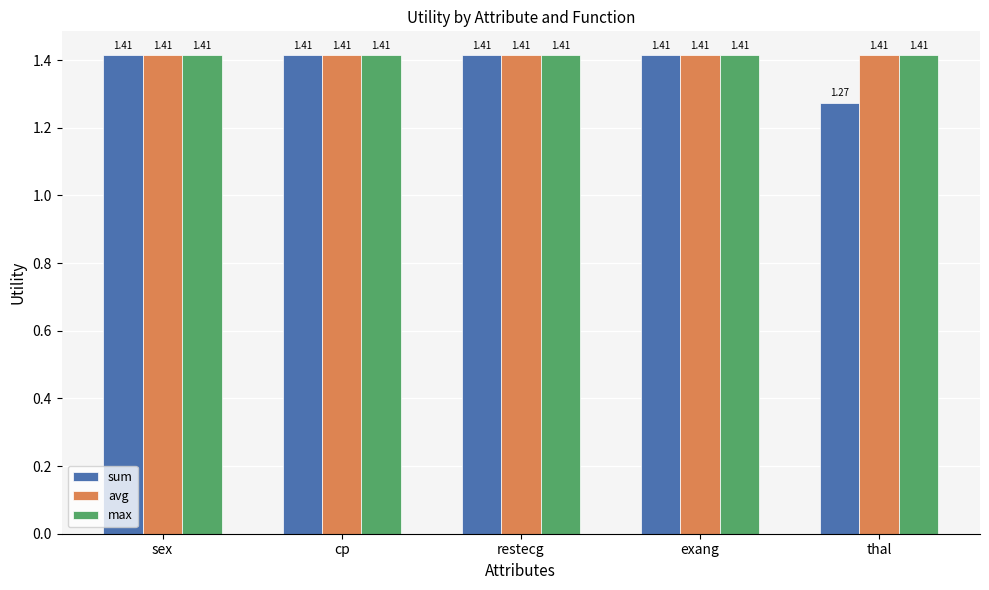

Which label corresponds to the smallest value in the chart?

thal